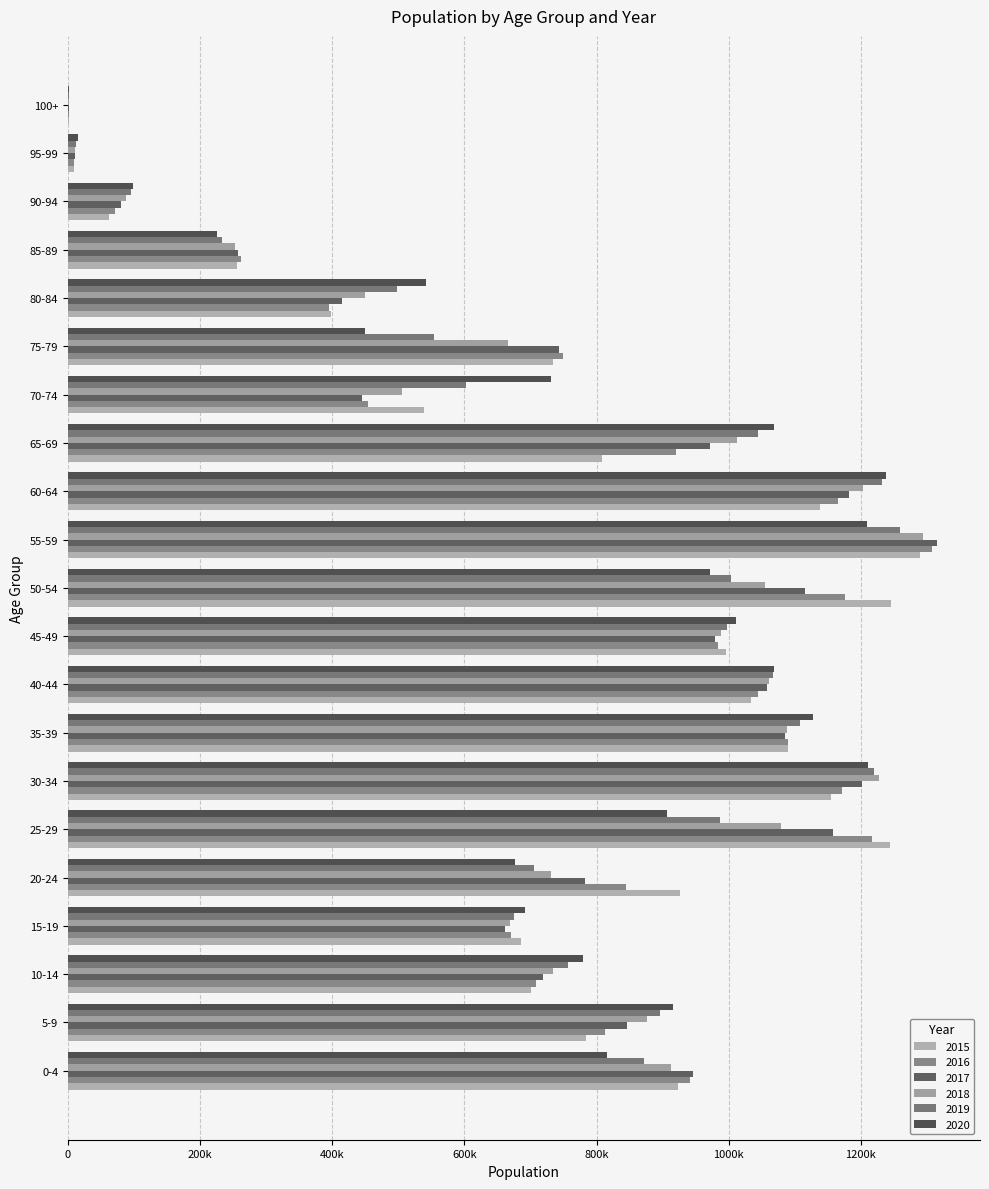

Read the 2017 value at 35-39.

1085686.0